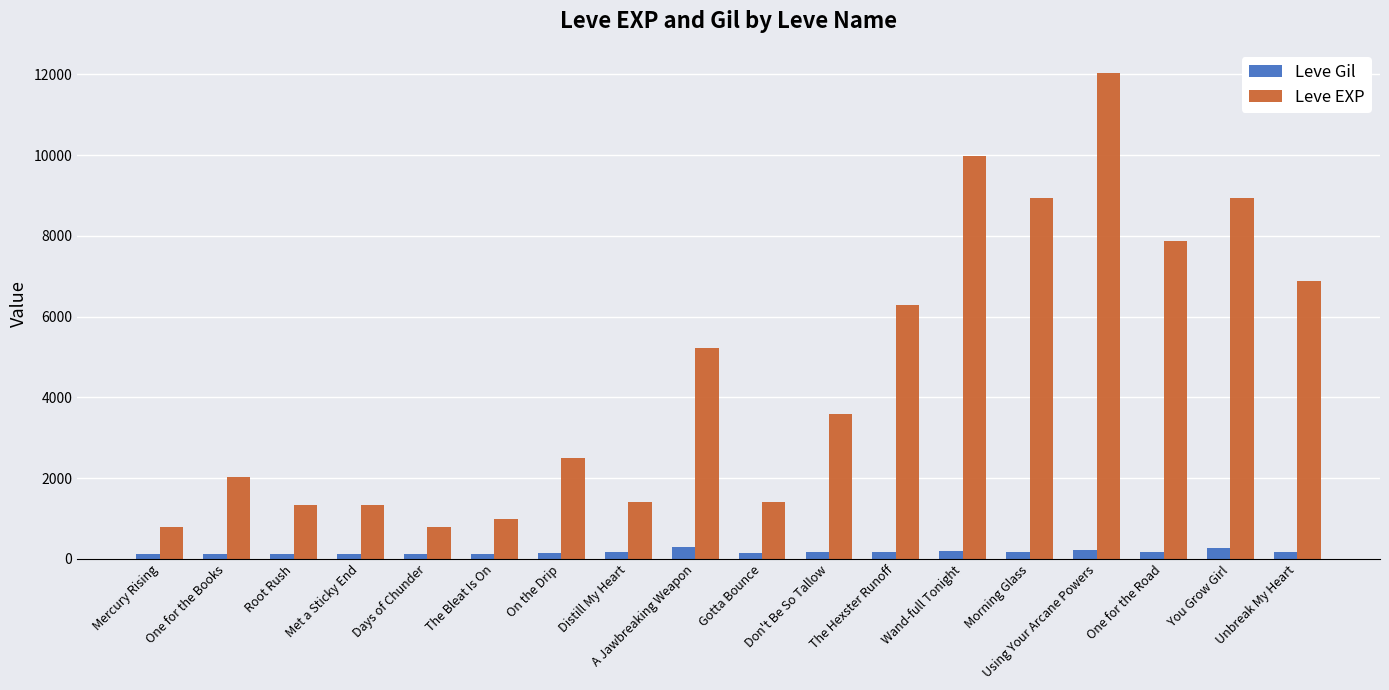

What position from the left is Wand-full Tonight?

13